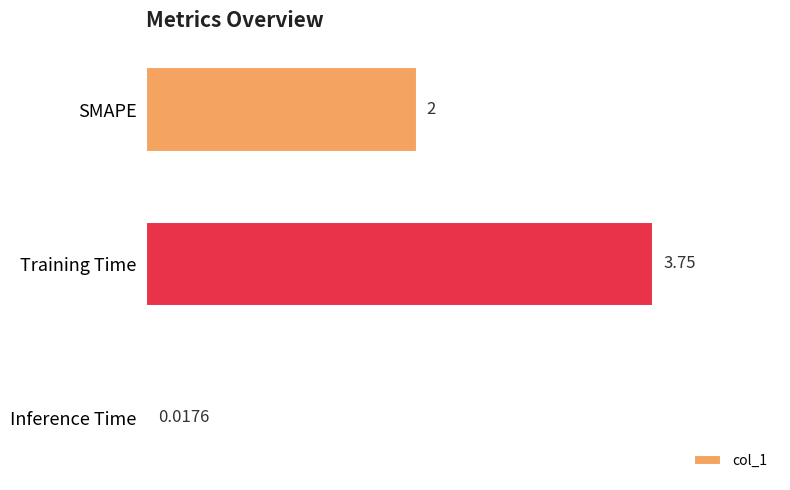

Which category has the highest value across all series?

Training Time